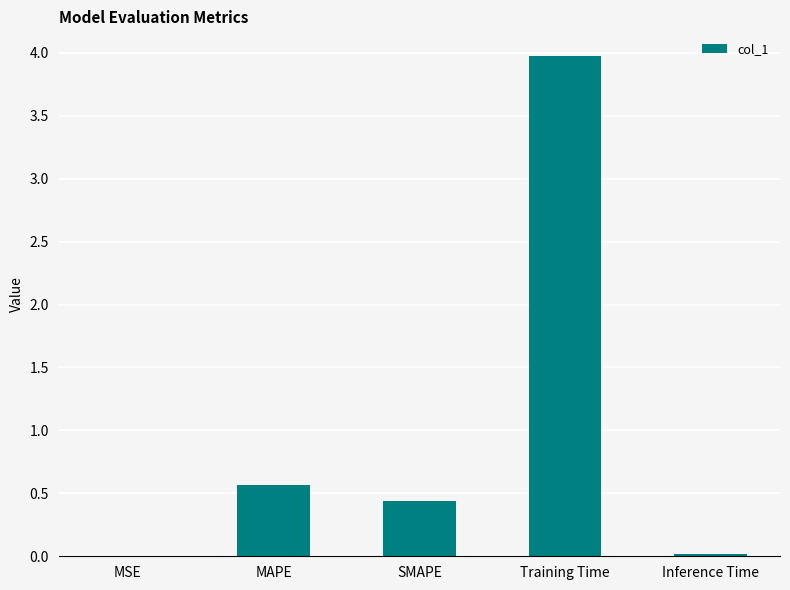

Which has a higher value, MSE or MAPE?

MAPE